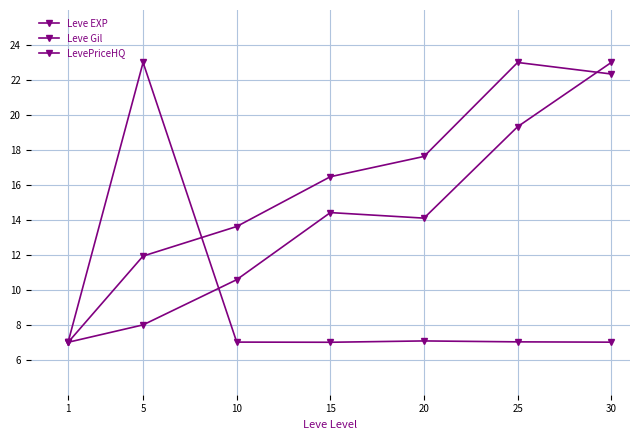

Is the value of Leve Gil at 10 greater than the value of LevePriceHQ at 25?

Yes